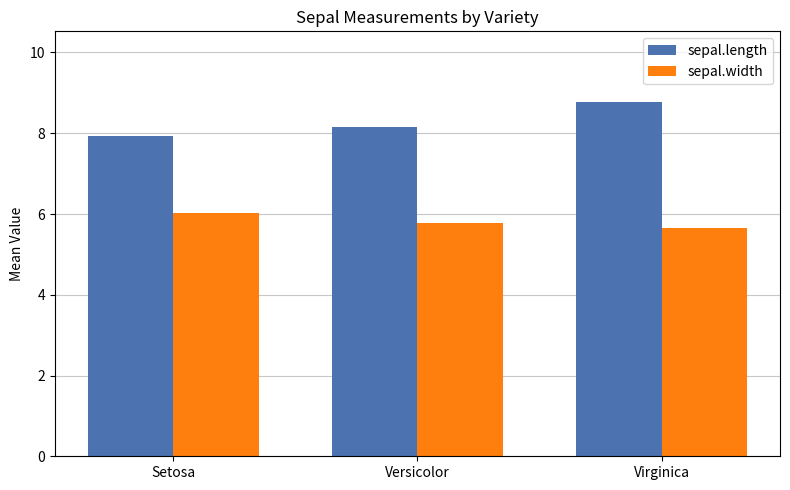

What is the difference between the highest and lowest values at Versicolor?

2.4